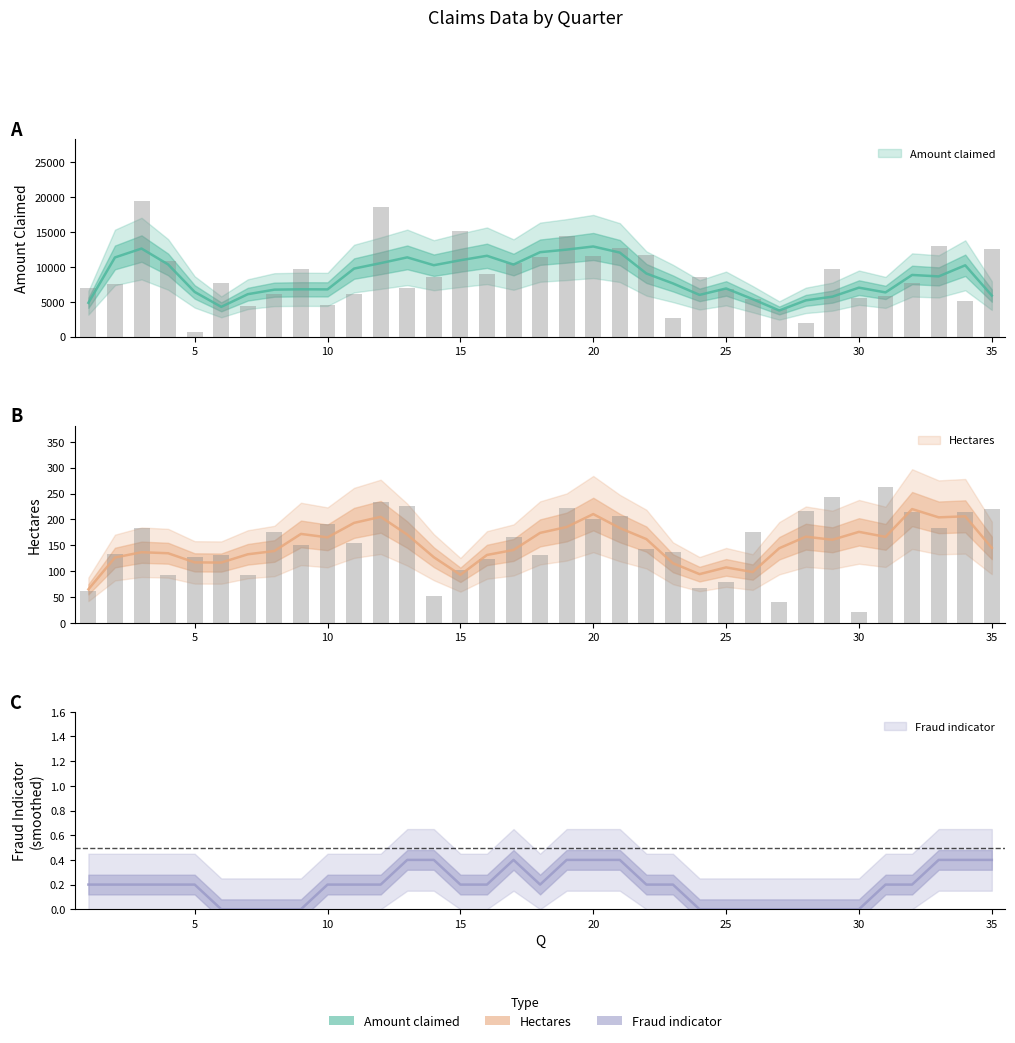

Which label corresponds to the smallest value in the chart?

30